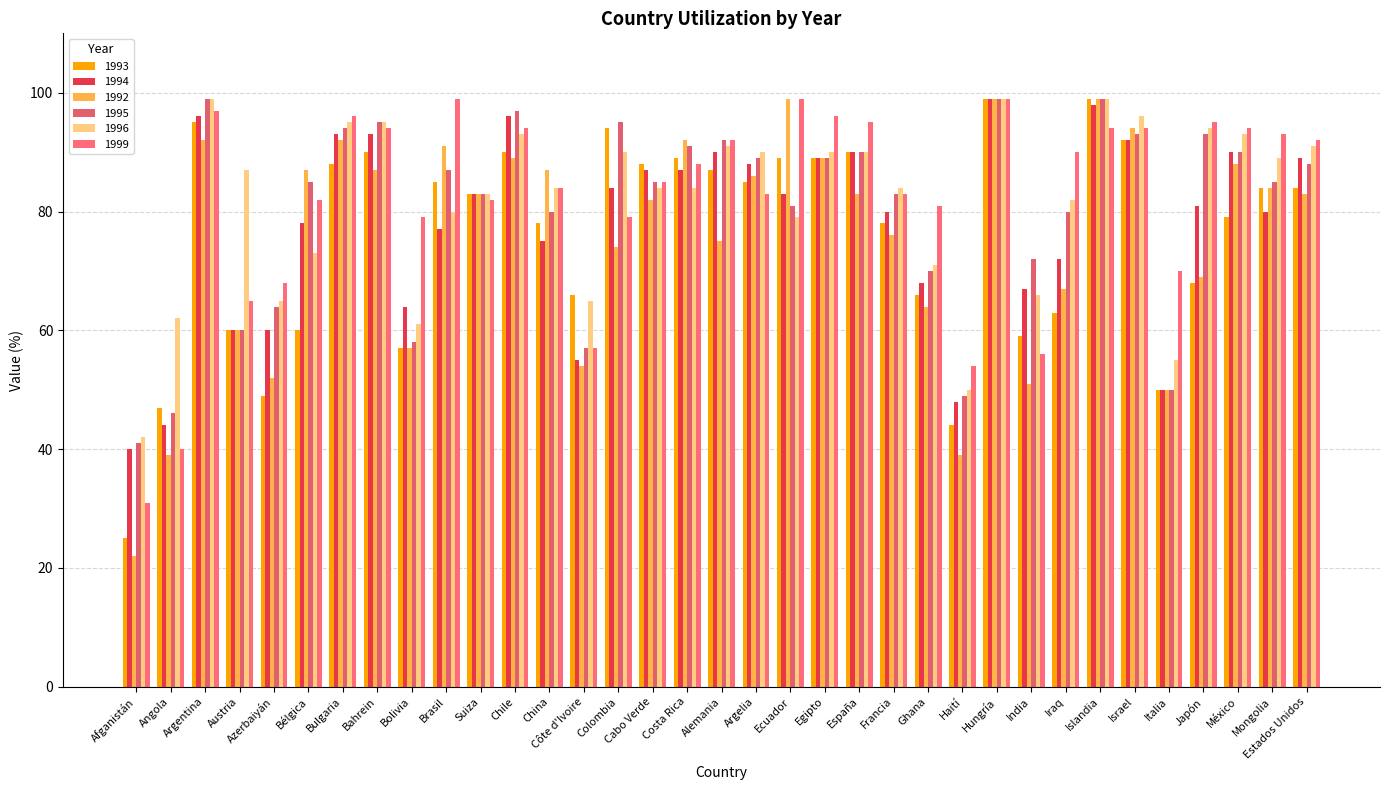

Read the 1993 value at Islandia.

99